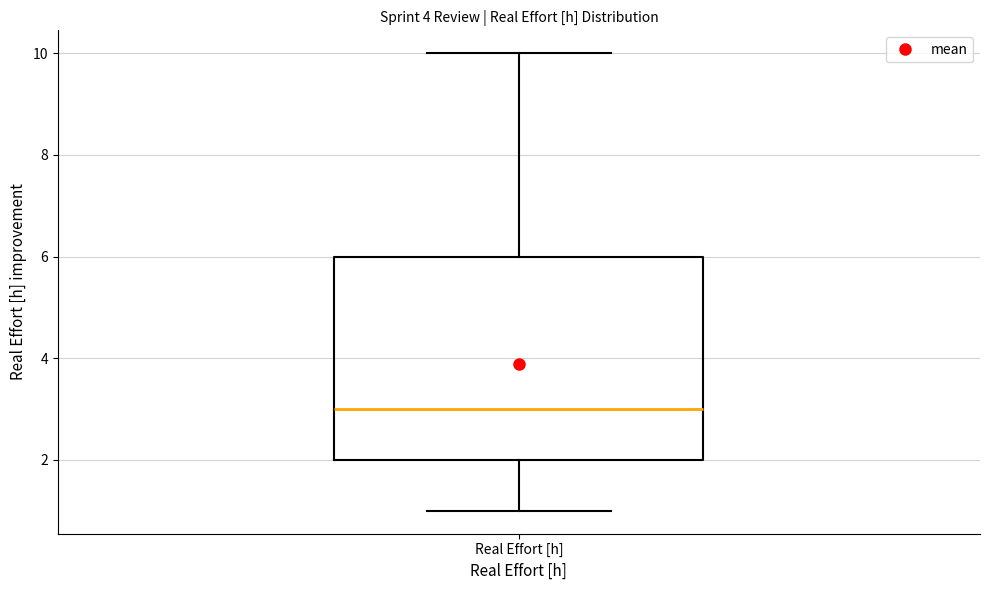

Read this box plot against the y-axis: the position of the median line, the range covered by the box, and the ends of both whiskers. The values are not printed on the chart, so give them approximately, as read against the axis.

median 3, box 2 to 6, whiskers 1 to 10